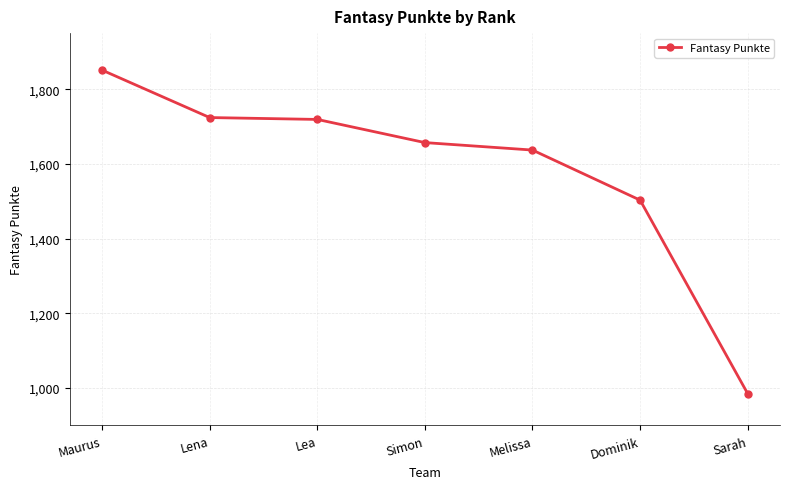

What is the maximum value shown in the chart?

1851